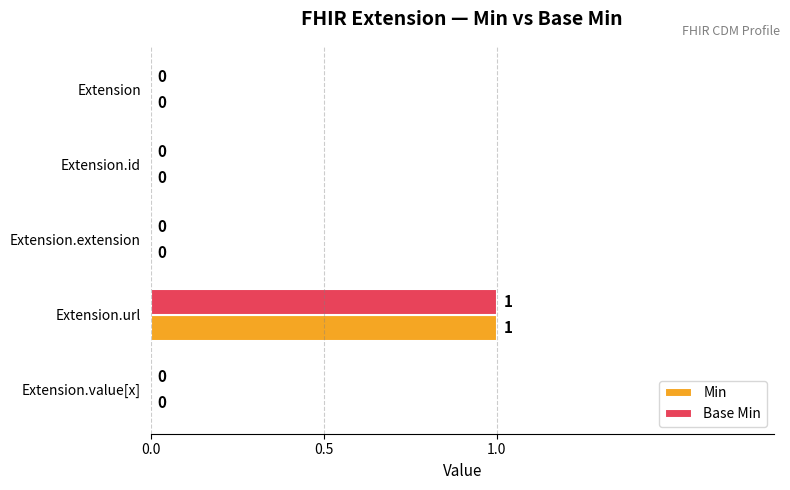

At which label does Min reach its peak?

Extension.url